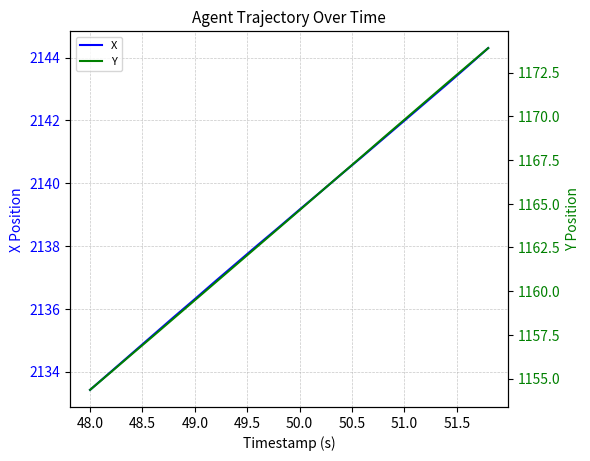

At which label does X first exceed 2139?

50.0